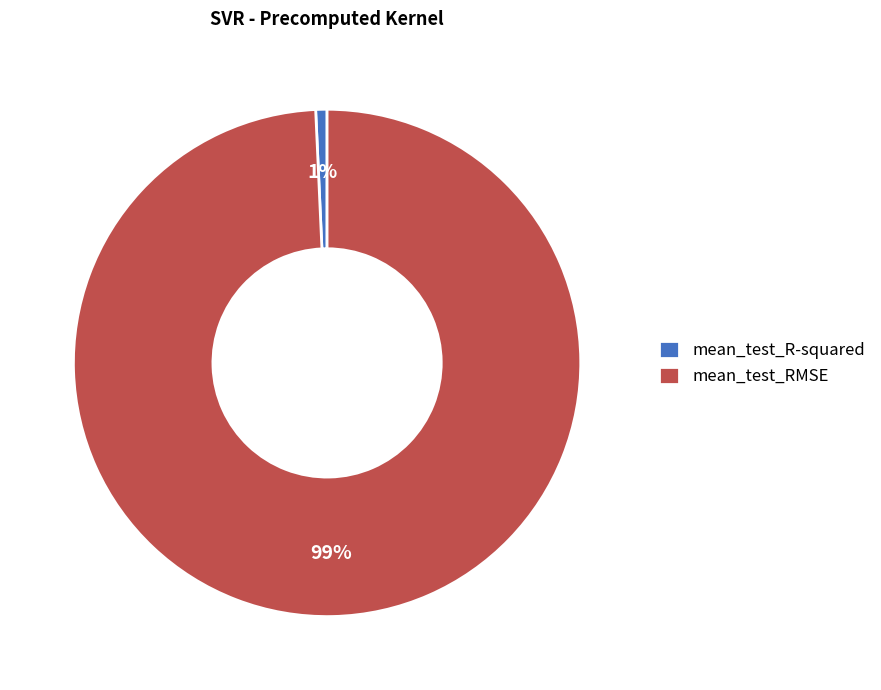

To the nearest percent, what percentage of the pie is mean_test_RMSE?

99%